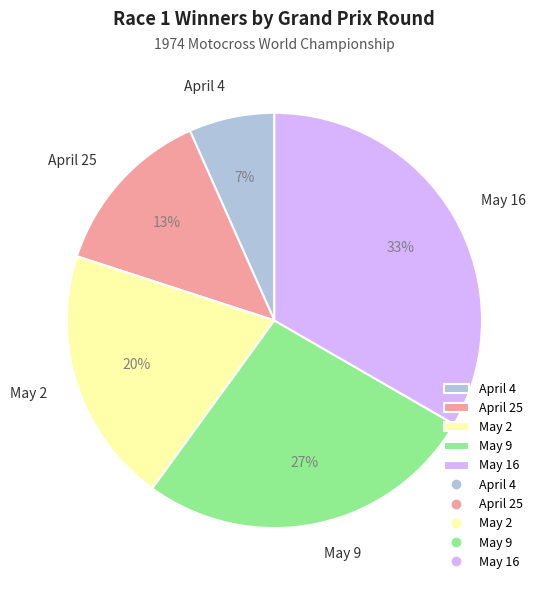

True or false: April 4 accounts for 7% of the total.

True